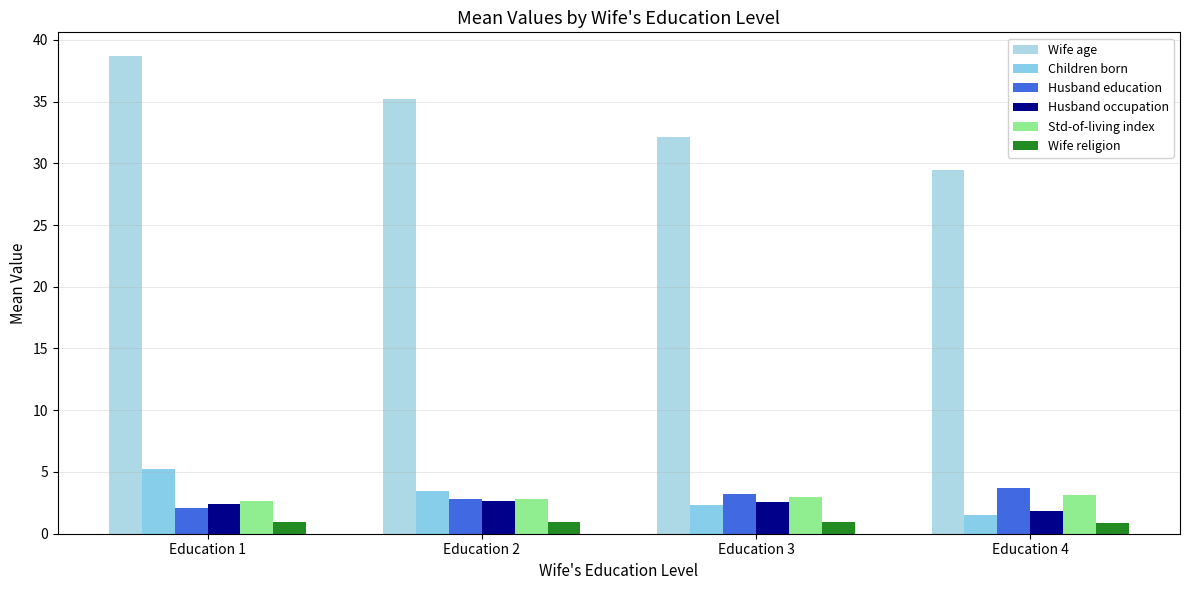

What is the minimum value for Wife age?

29.5